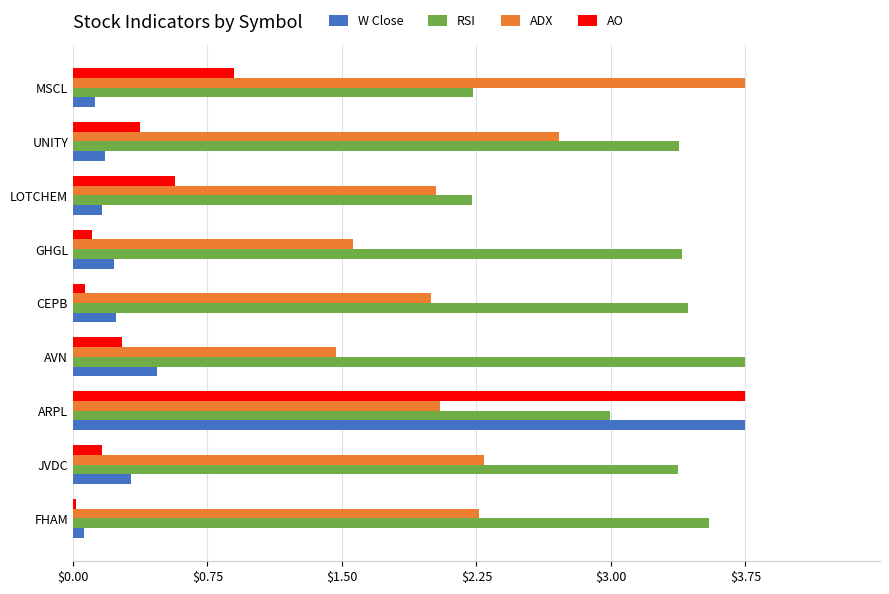

Is it true that ADX equals 6.7 at MSCL?

False